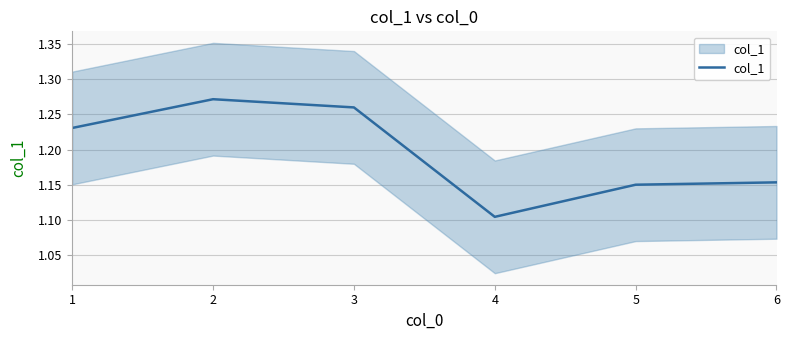

What is the sum of the values at 2 and 1?

2.5